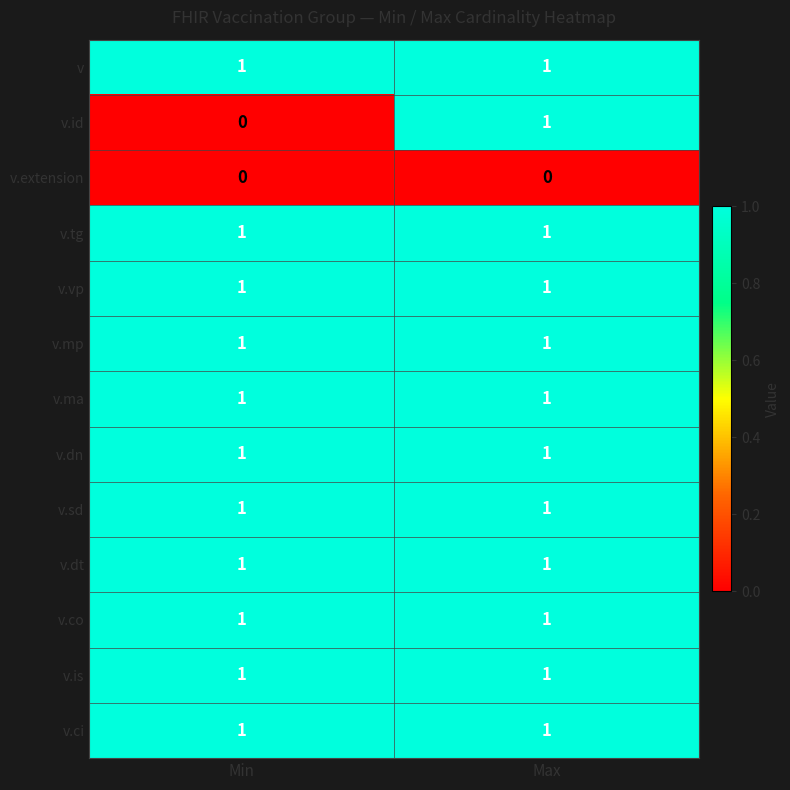

At how many categories does at least one series exceed 0?

2